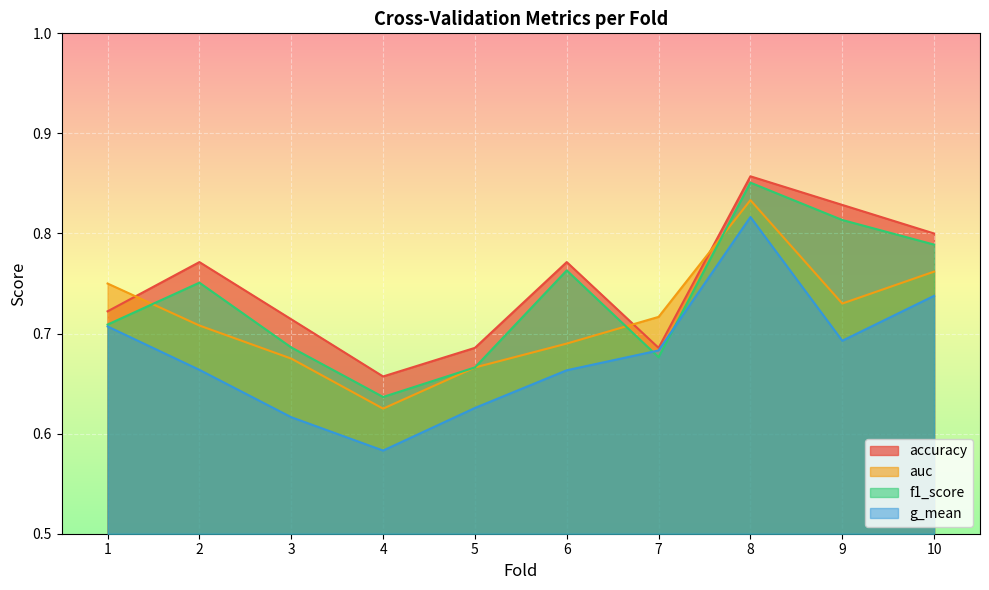

The value of f1_score at 10 is 0.8. True or false?

True